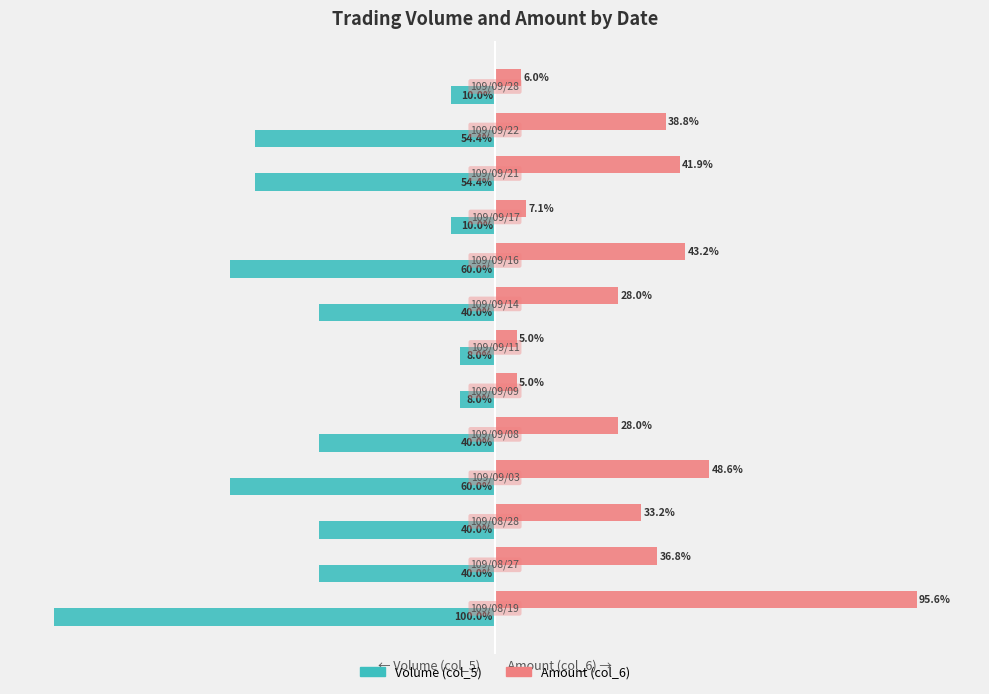

Which series has the widest spread of values?

Volume (col_5)